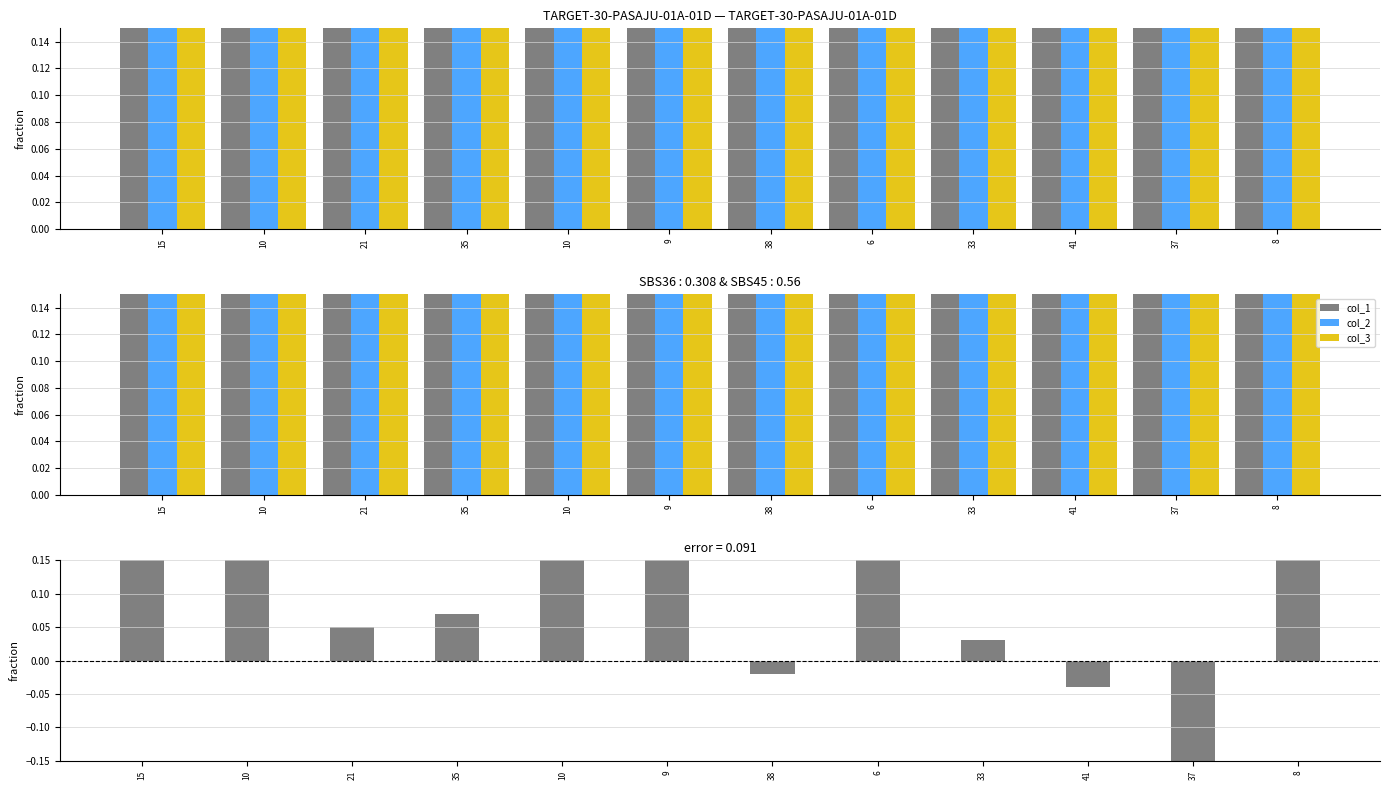

What is the smallest value displayed?

-0.2